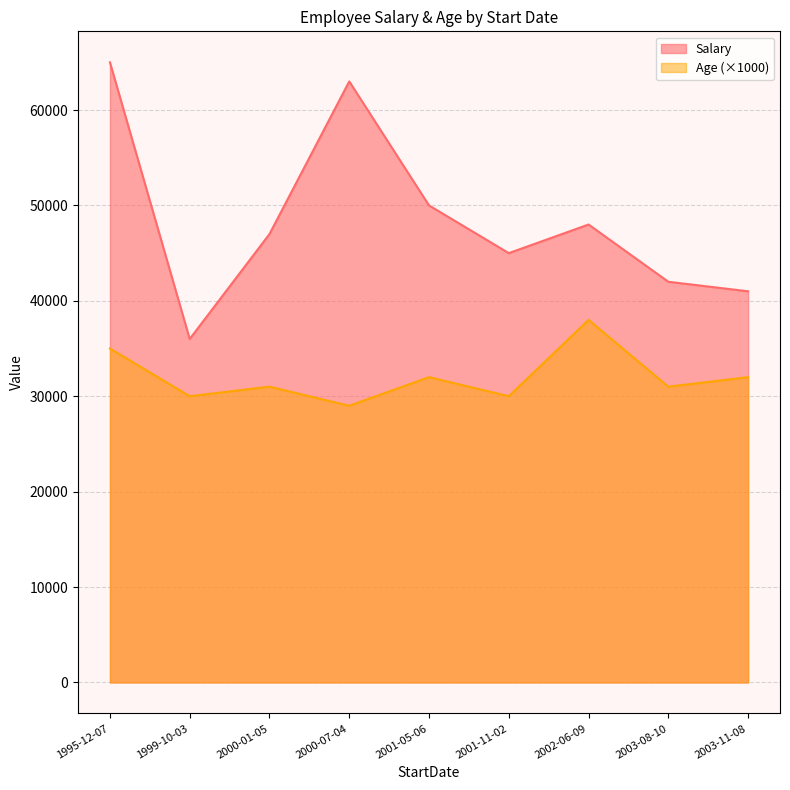

How many data points in Salary are above 47000?

4